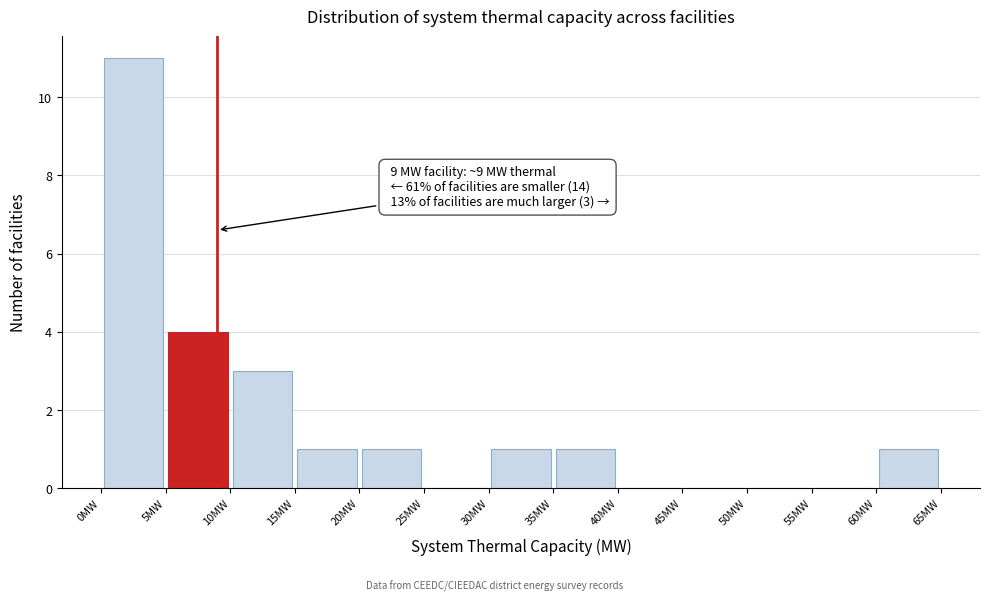

Over which range of the x-axis is the bar tallest?

0 to 5